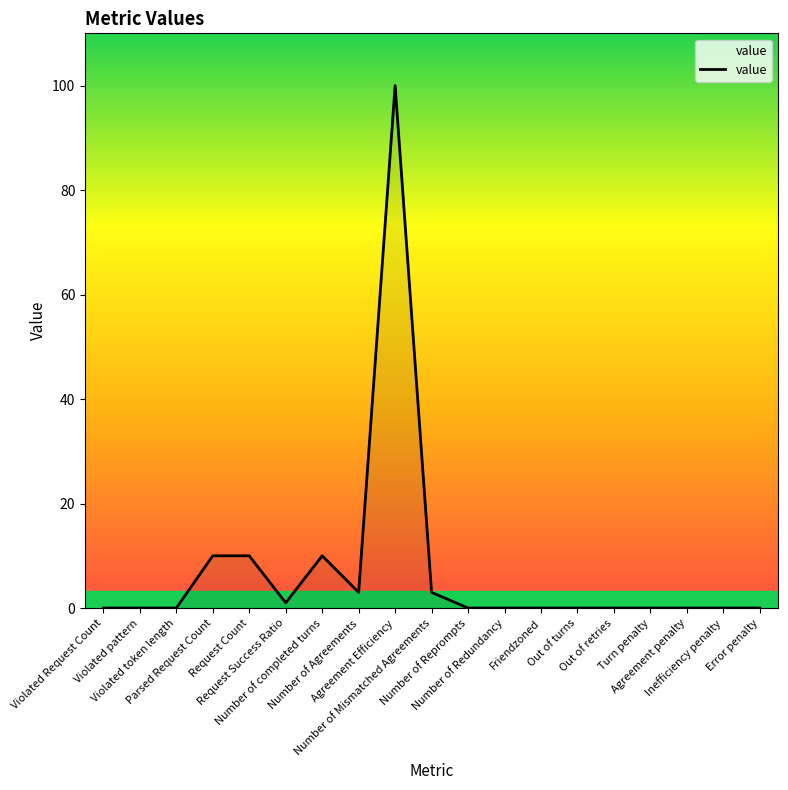

What is the difference between the maximum and minimum values?

100